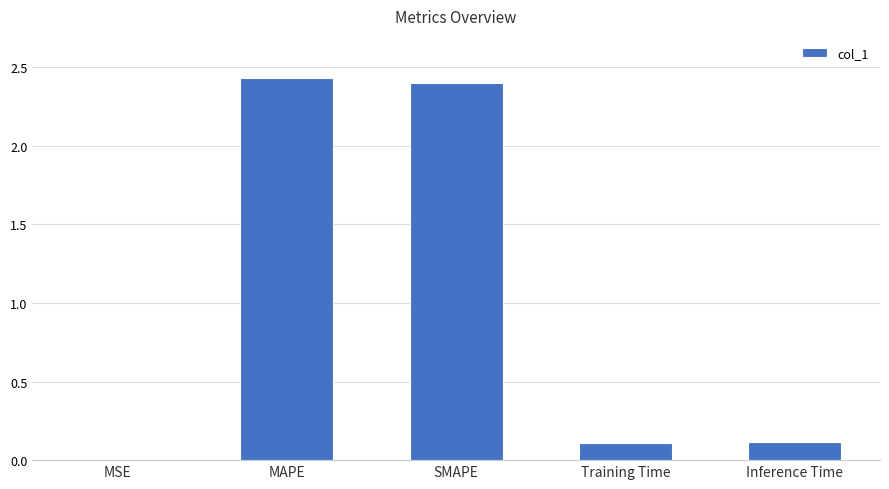

Which has a higher value, MAPE or MSE?

MAPE